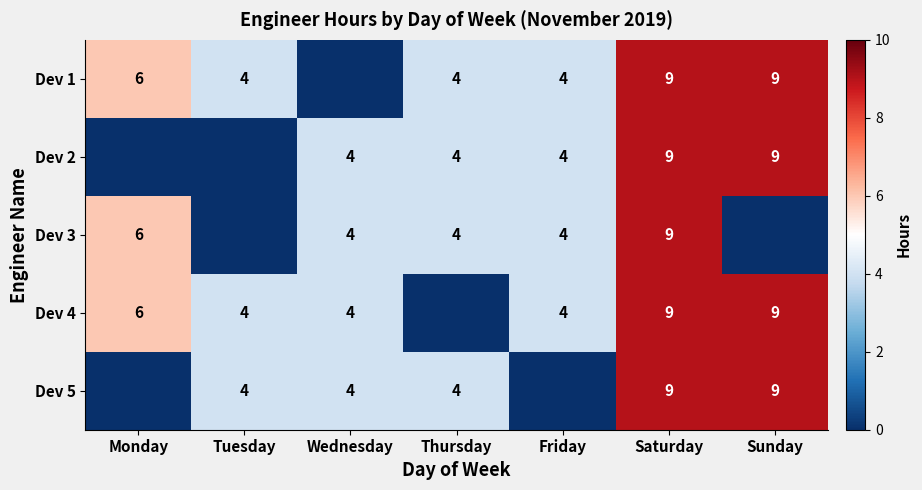

What is the difference between the Dev 5 values at Thursday and Sunday?

5